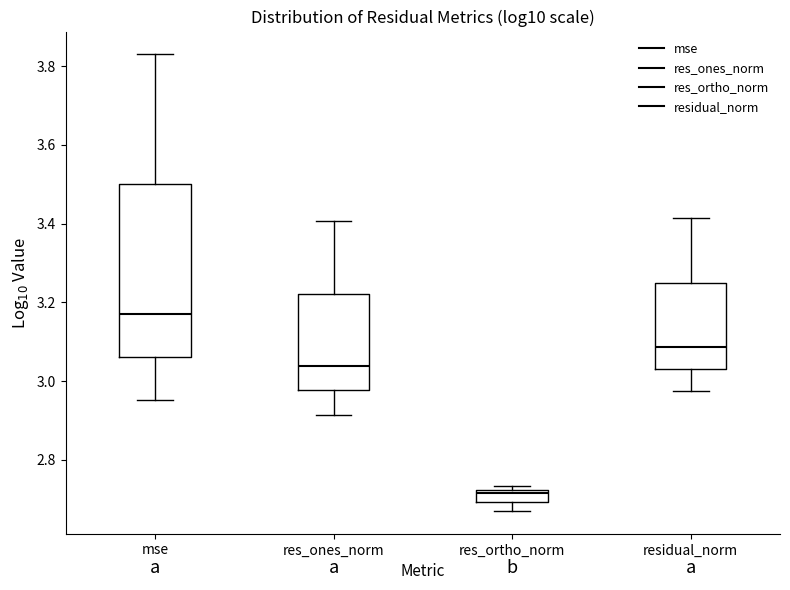

Which box has the highest median line?

mse